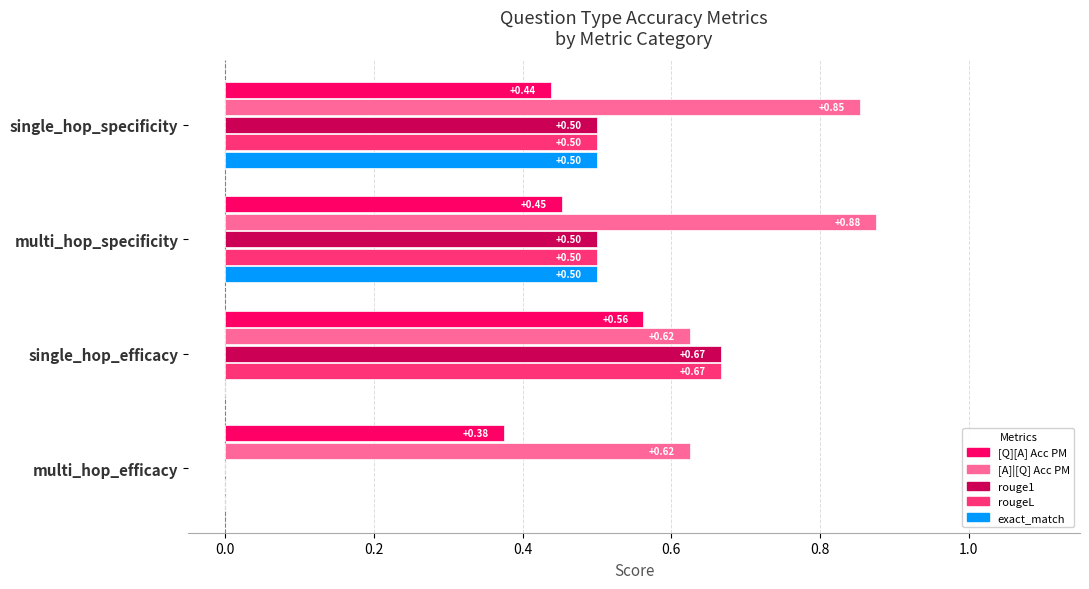

What is the label of the 2nd bar from the left?

single_hop_specificity
(Biden year)